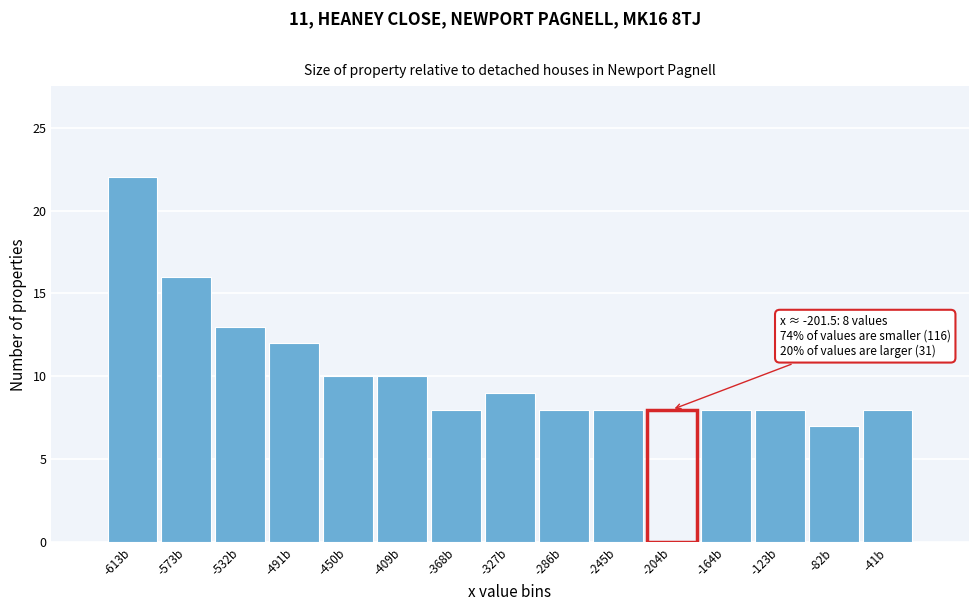

Reading left to right, what are all the values shown in this chart?

22	16	13	12	10	10	8	9	8	8	8	8	8	7	8